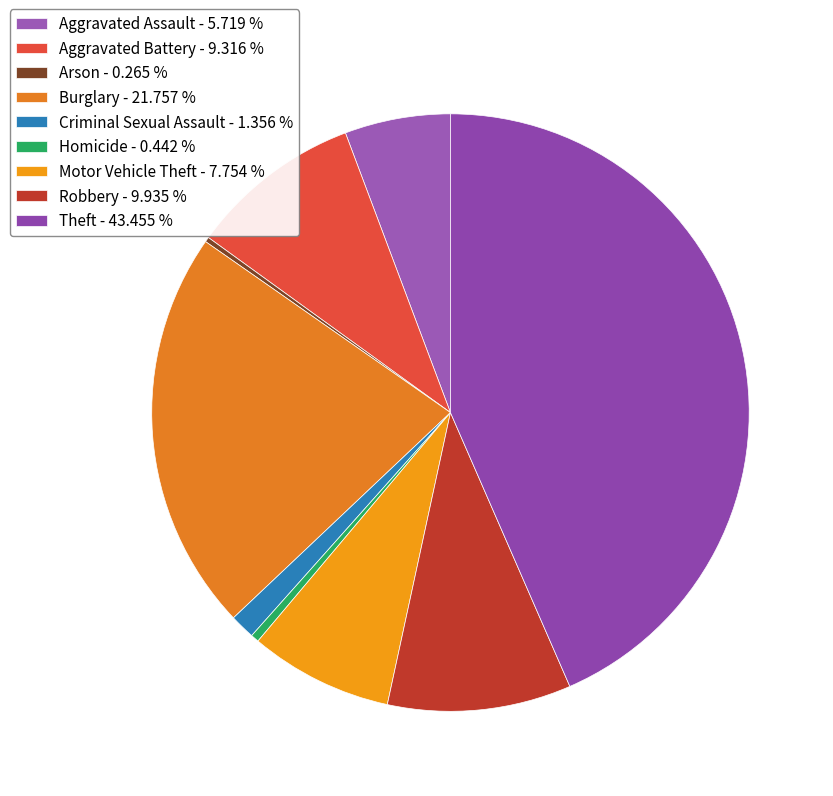

What is the largest slice in the pie chart?

Theft